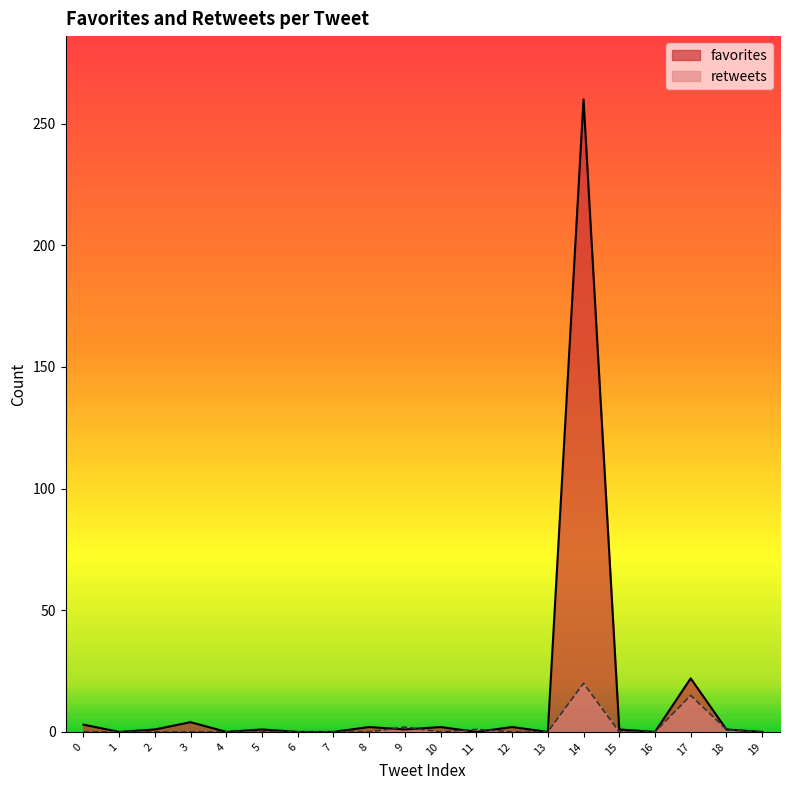

How many lines are shown in the chart?

2